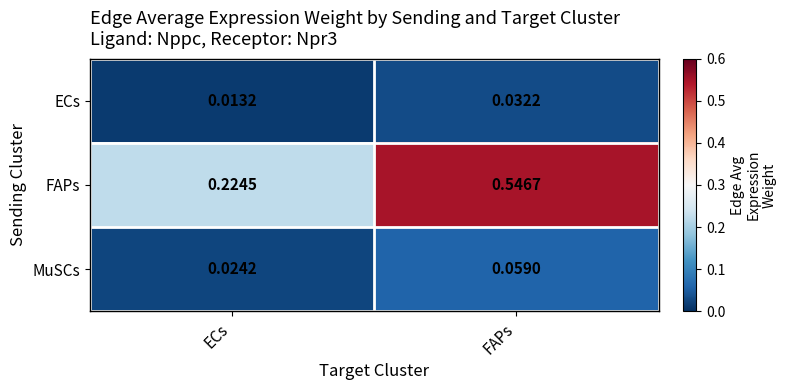

Between ECs and FAPs, which series saw the biggest shift?

FAPs